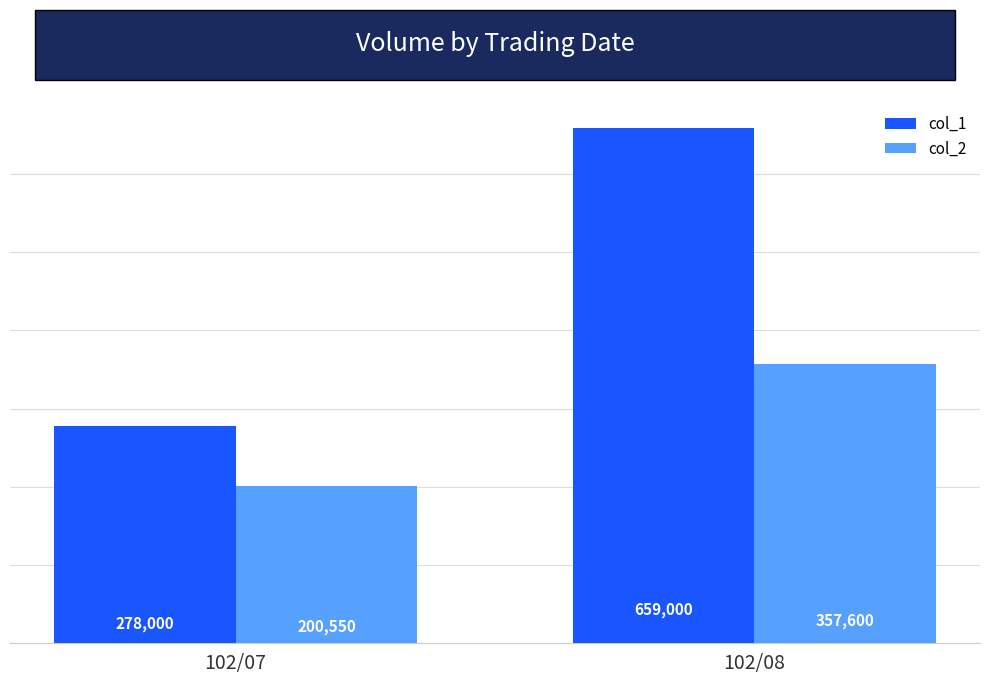

How many bars are there in each group?

2